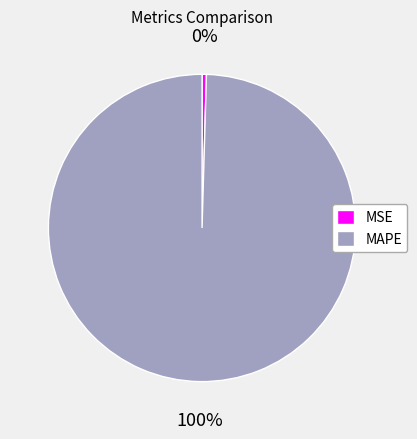

Is it true that MAPE is 100% of the pie?

True